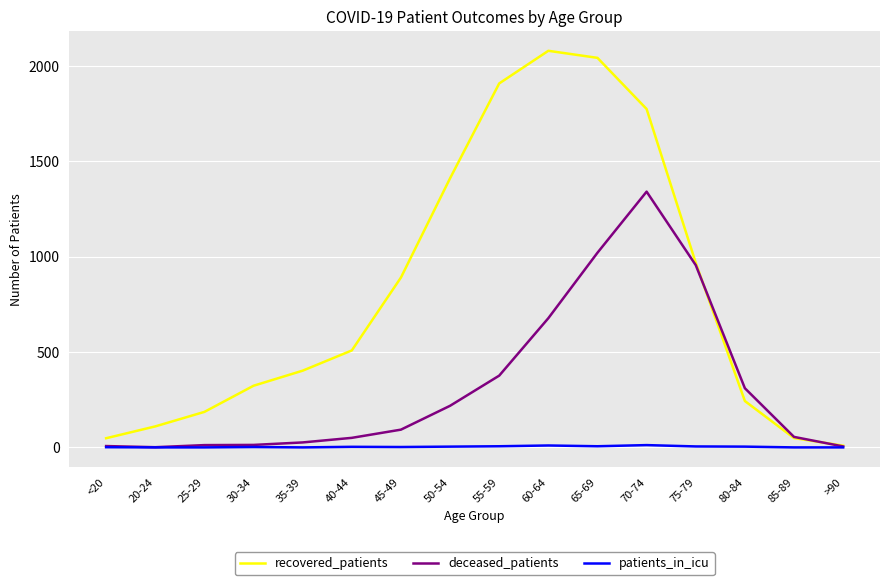

The value of patients_in_icu at 50-54 is 4. True or false?

True